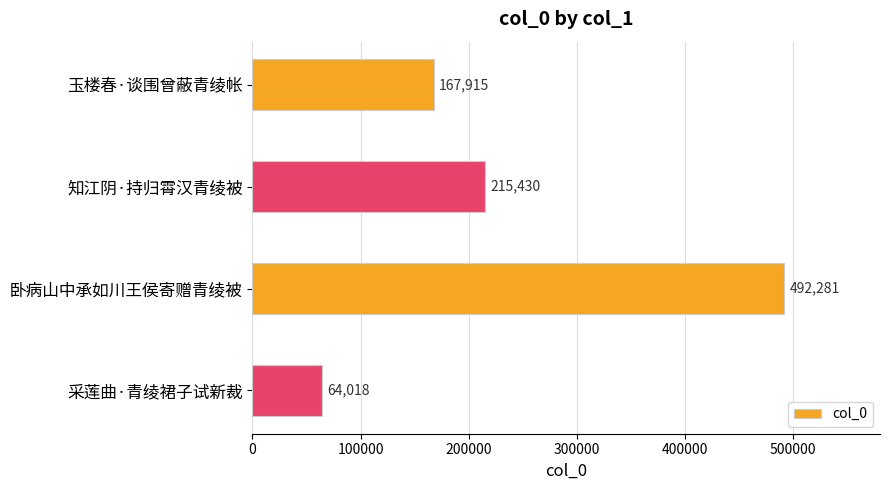

Reading bottom to top, list all the values displayed in this chart.

64018	492281	215430	167915